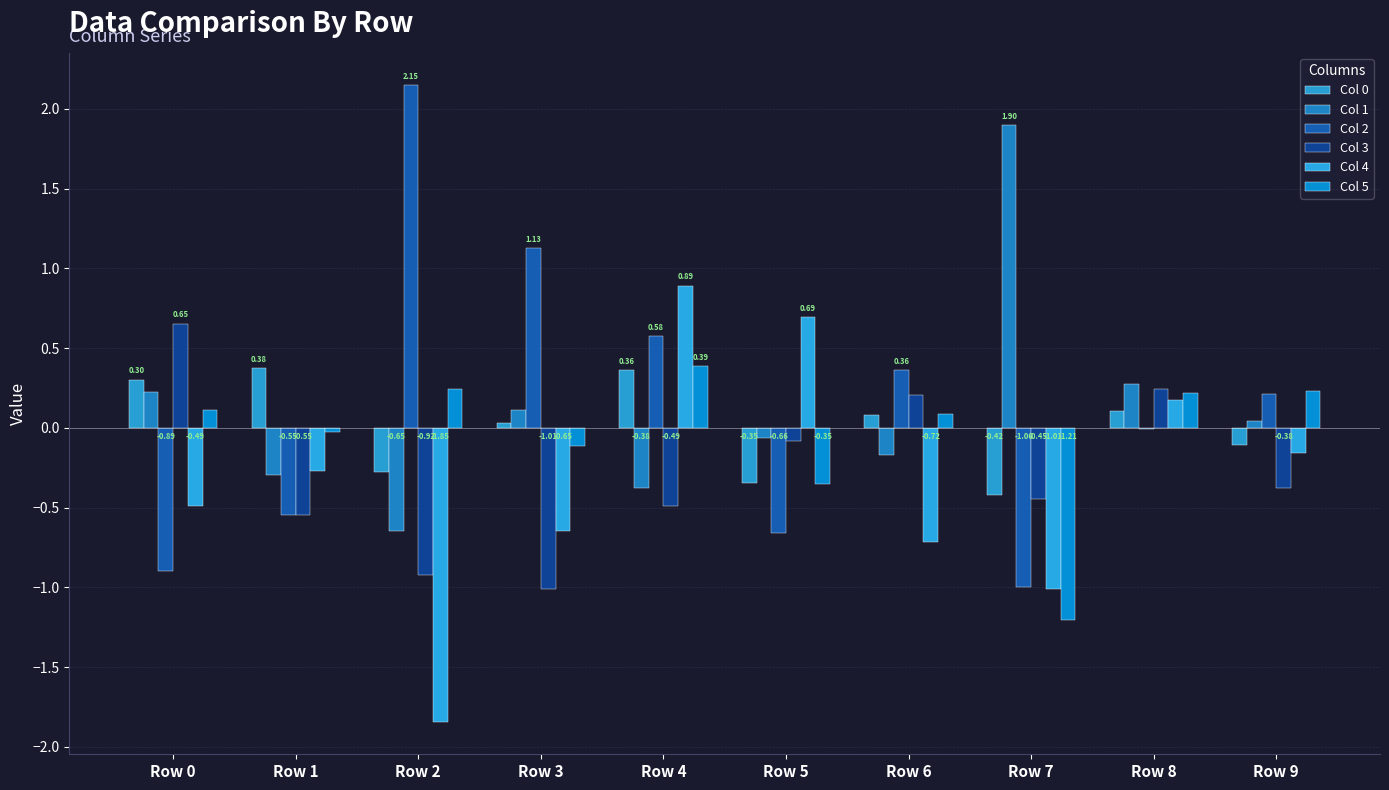

Count the number of data series in this chart.

6